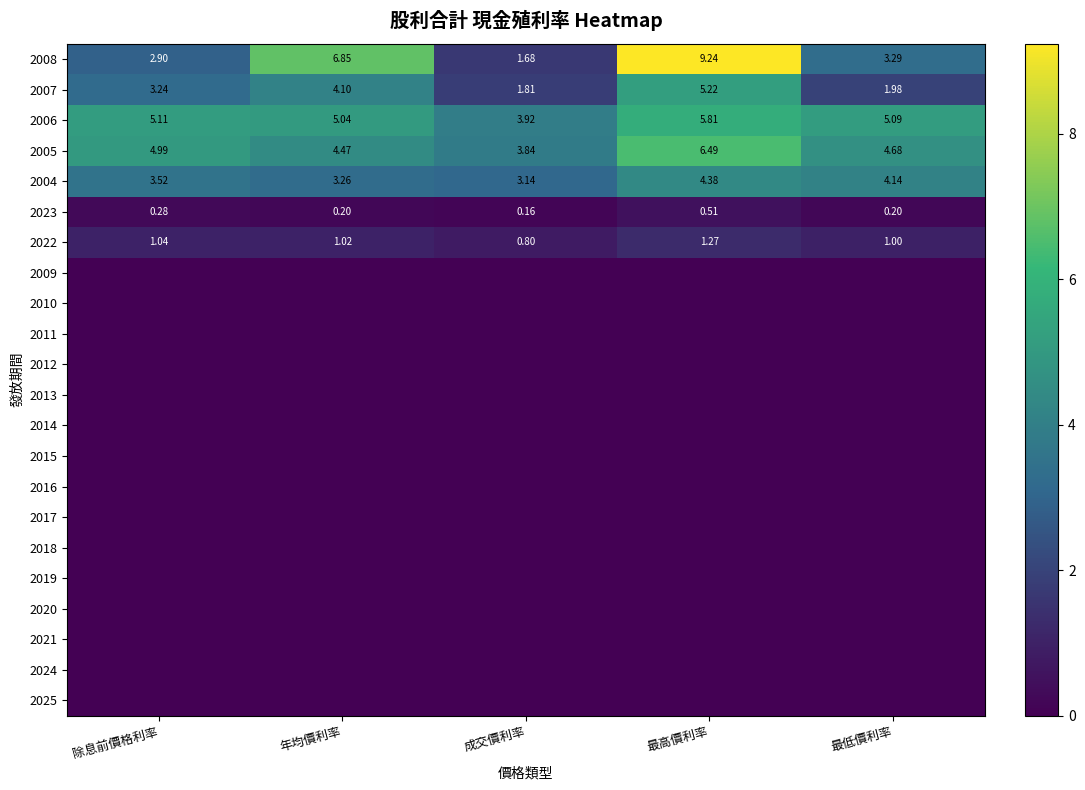

What is the approximate value of 2006 at 除息前價格利率?

5.1